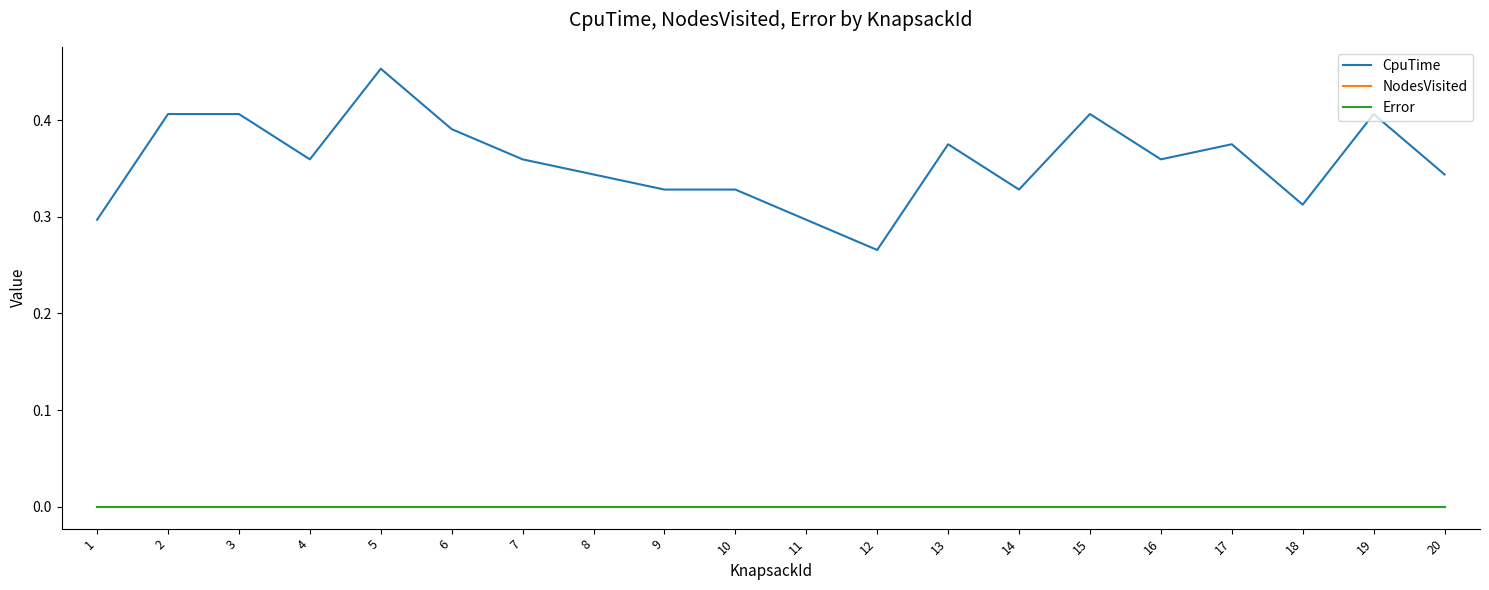

What is the spread (max minus min) of values at 18?

0.3